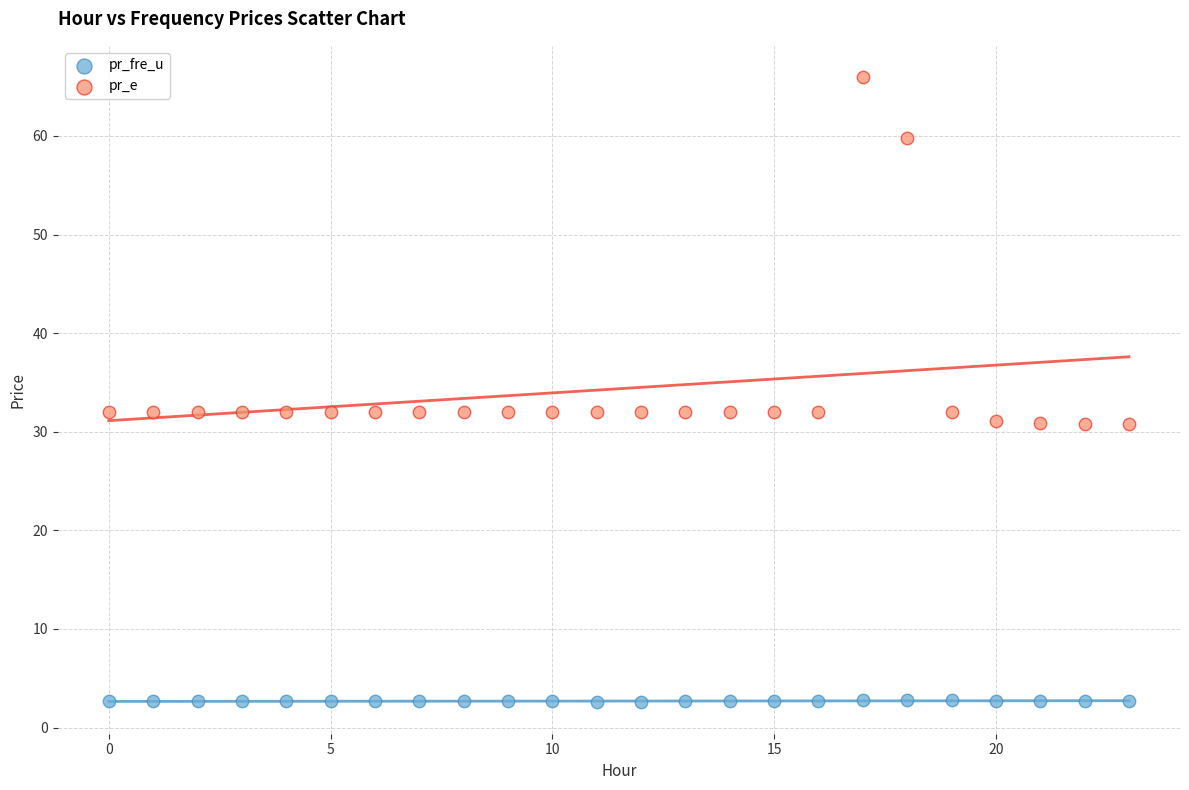

Which series reaches the maximum Y coordinate?

pr_e